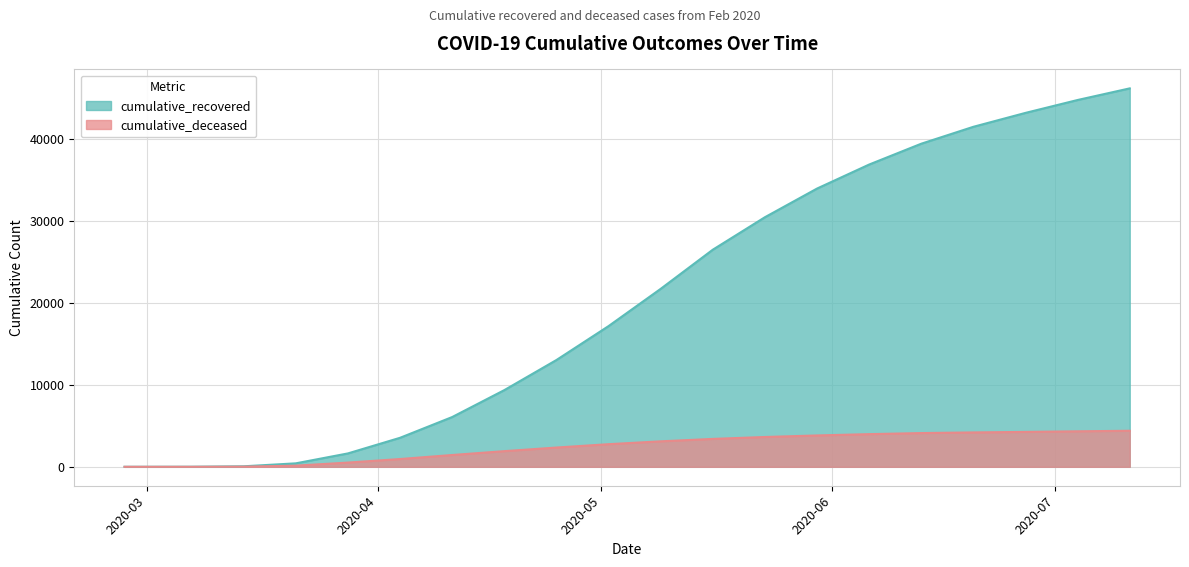

True or false: cumulative_recovered and cumulative_deceased cross at least once.

False